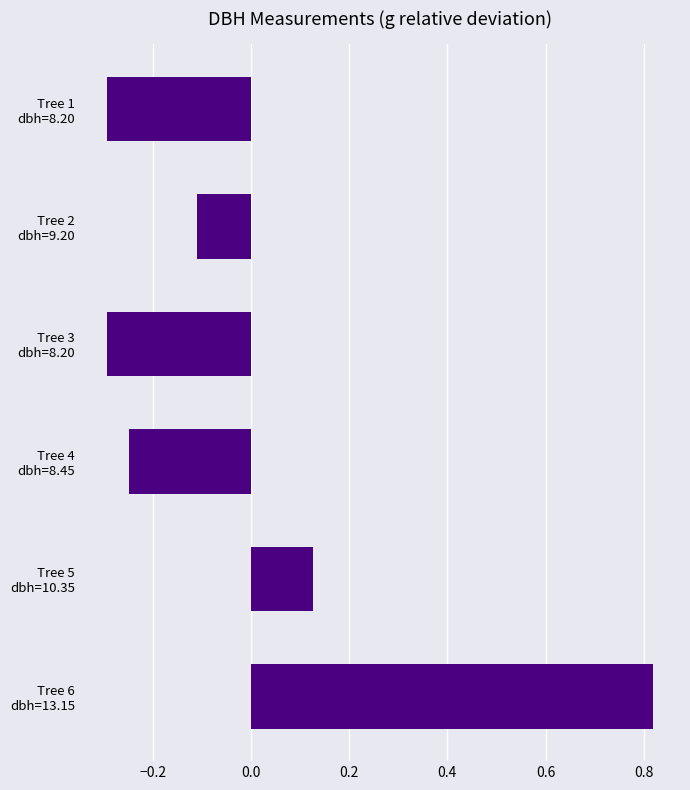

Where is the data nearest to the value 0?

Tree 2
dbh=9.20